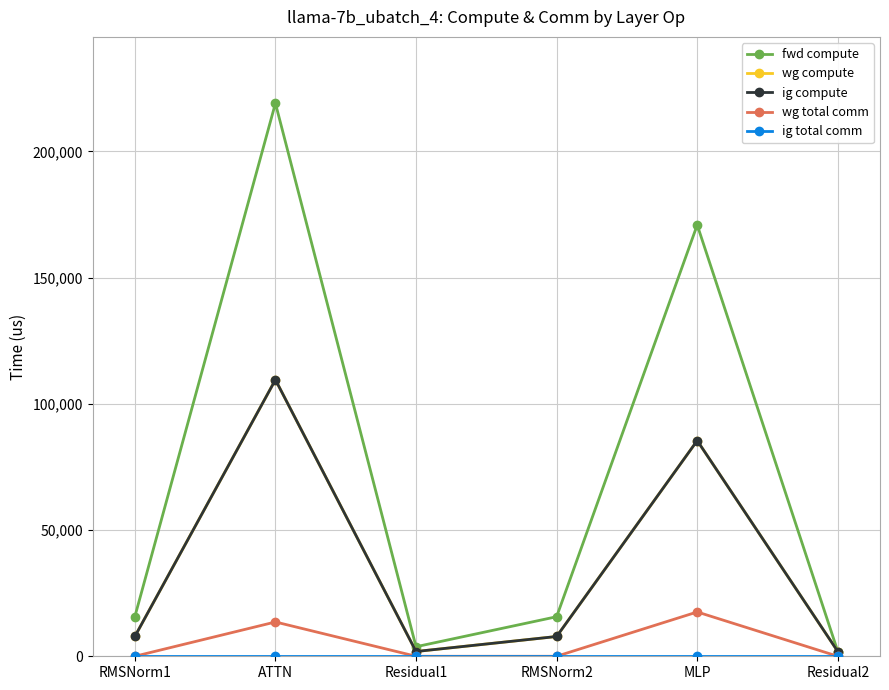

Rank the series at Residual1 from lowest to highest value.

wg total comm, ig total comm, wg compute, ig compute, fwd compute